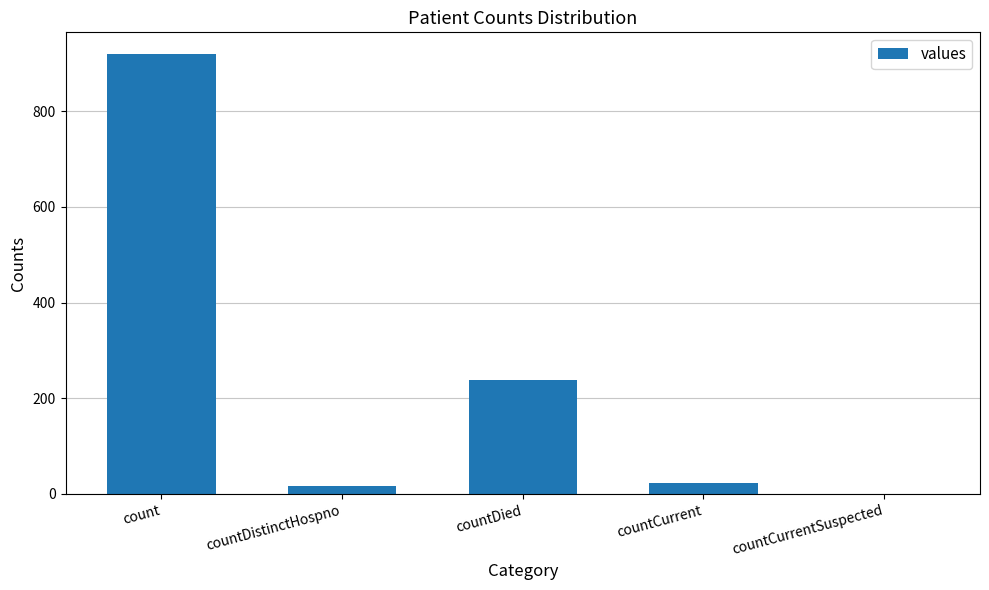

At which label does the data first exceed 22?

count